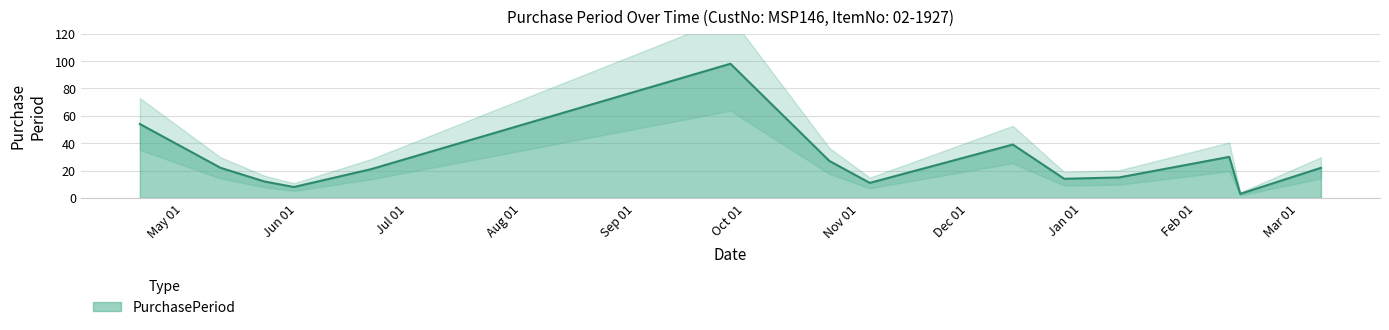

Reading left to right, list all the values displayed in this chart.

2016-04-19=54	2016-05-11=22	2016-05-23=12	2016-05-31=8	2016-06-21=21	2016-09-27=98	2016-10-24=27	2016-11-04=11	2016-12-13=39	2016-12-27=14	2017-01-11=15	2017-02-10=30	2017-02-13=3	2017-03-07=22